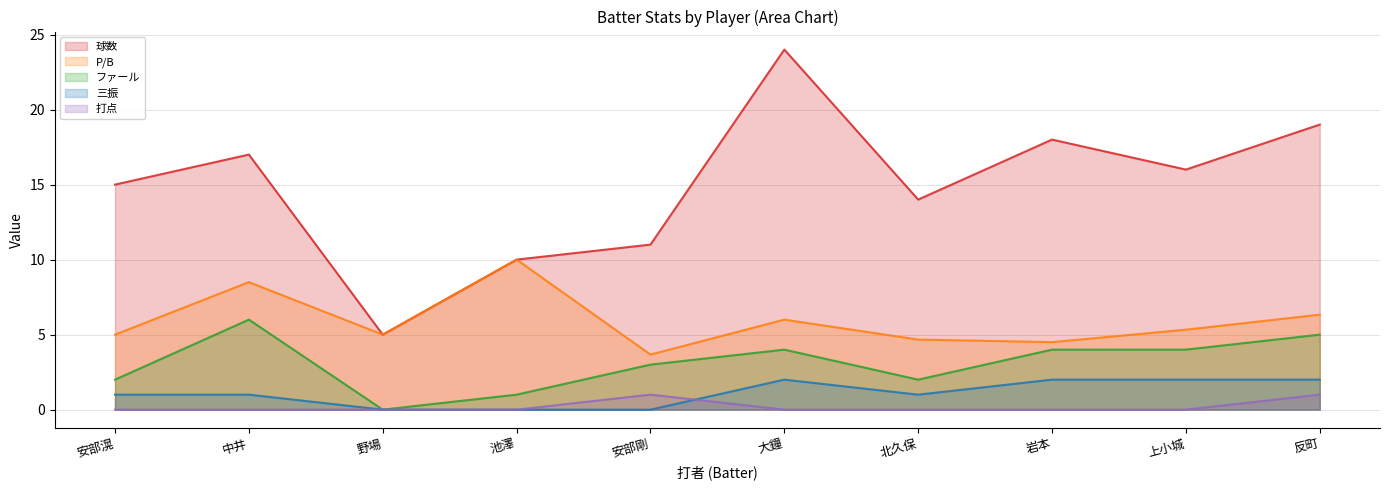

How many data points in ファール are less than 4?

5